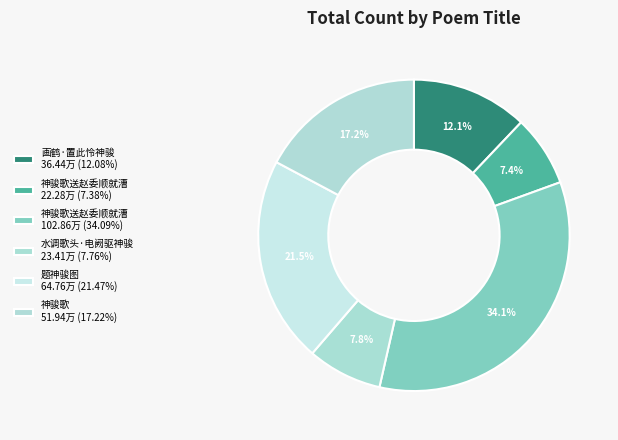

Rank the categories by value from highest to lowest.

神骏歌送赵委顺就漕, 题神骏图, 神骏歌, 画鹤·置此怜神骏, 水调歌头·电阙驱神骏, 神骏歌送赵委顺就漕